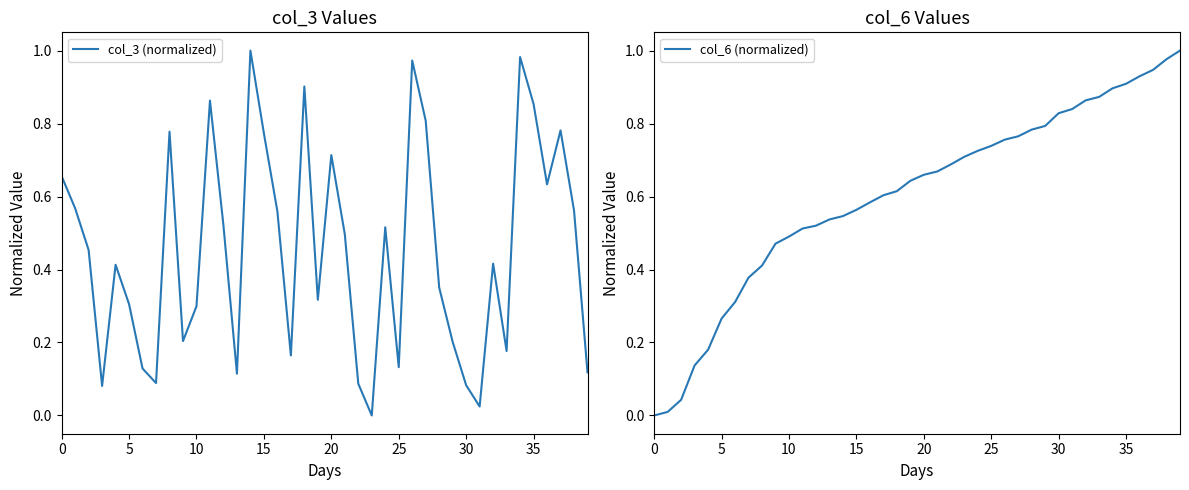

Which series has the largest total across all categories?

col_6 (normalized)